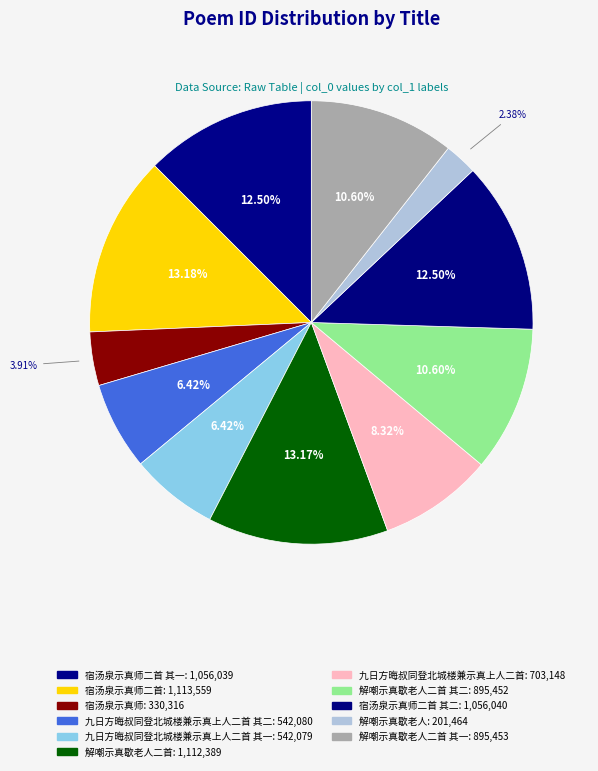

Count the number of slices in the pie.

11